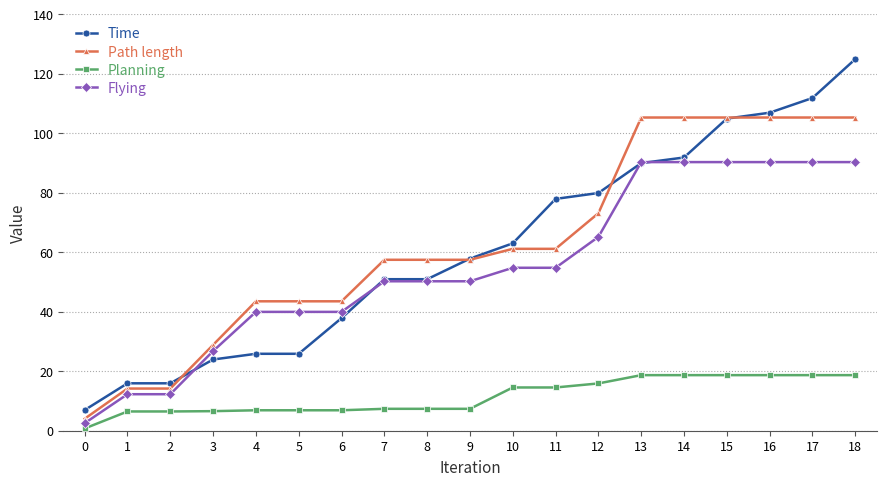

What value does the Path length series have at 17?

105.3